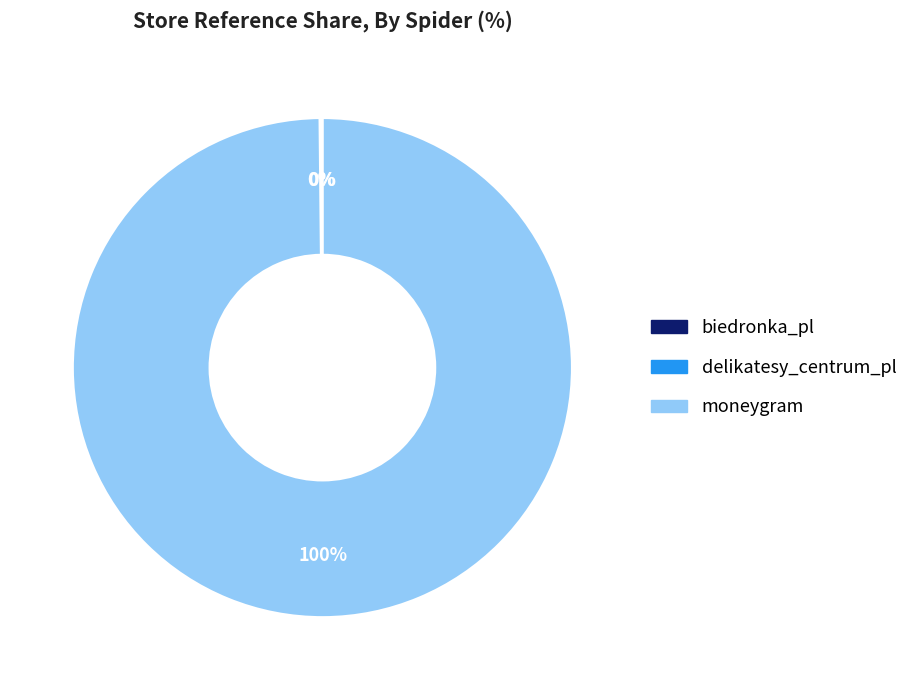

To the nearest percent, what is the difference between the largest and smallest slice percentages?

100%